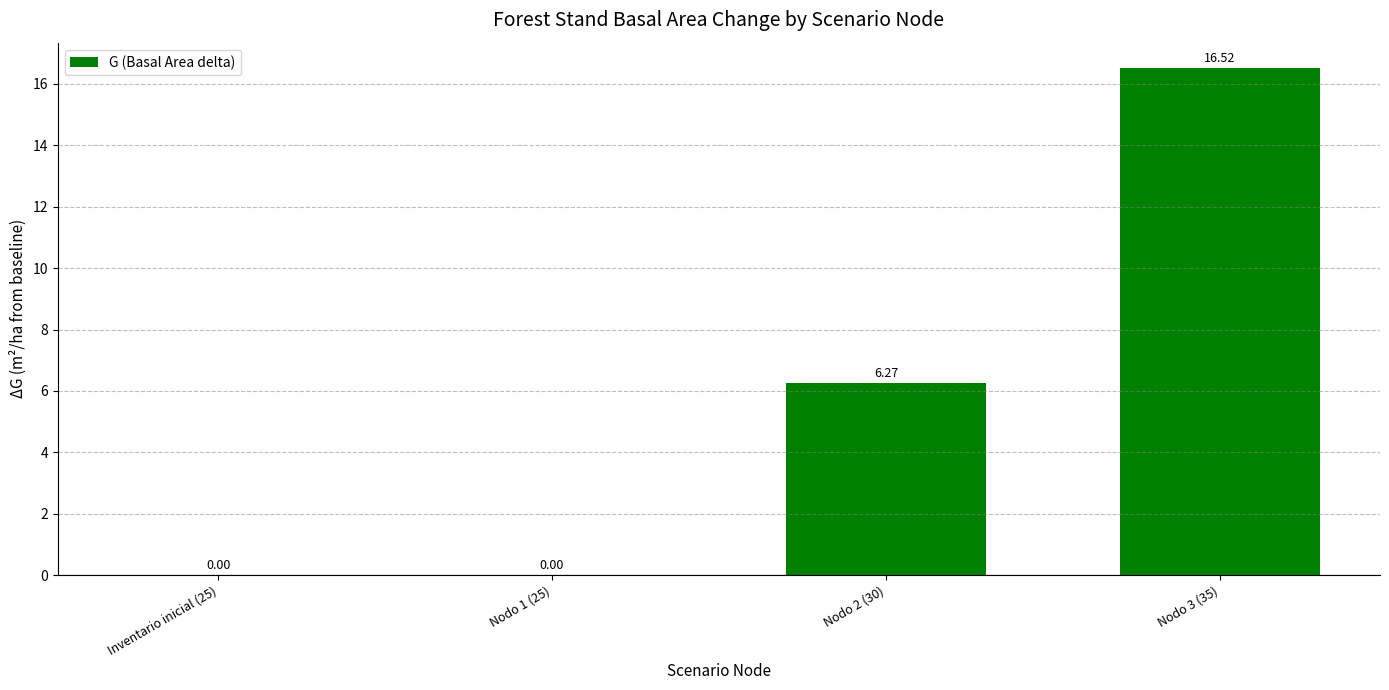

Is it true that the value at Nodo 3 (35) is 10.9?

False